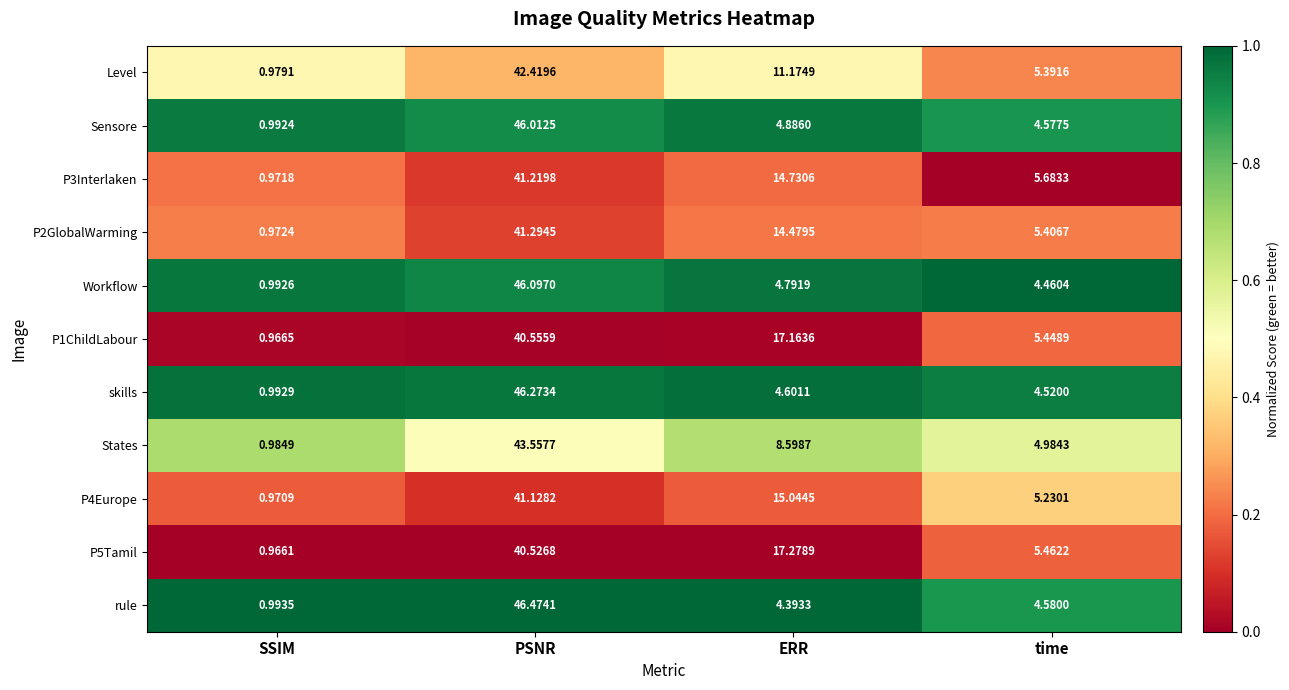

At which label does skills first exceed 4?

PSNR